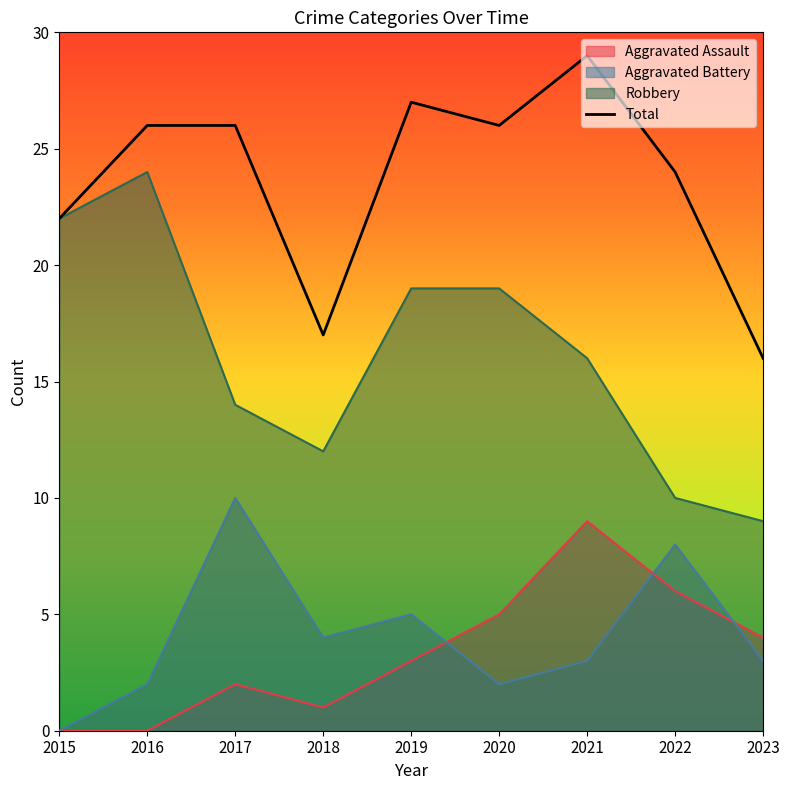

Rank the categories by value from highest to lowest.

2021, 2019, 2016, 2017, 2020, 2022, 2015, 2018, 2023